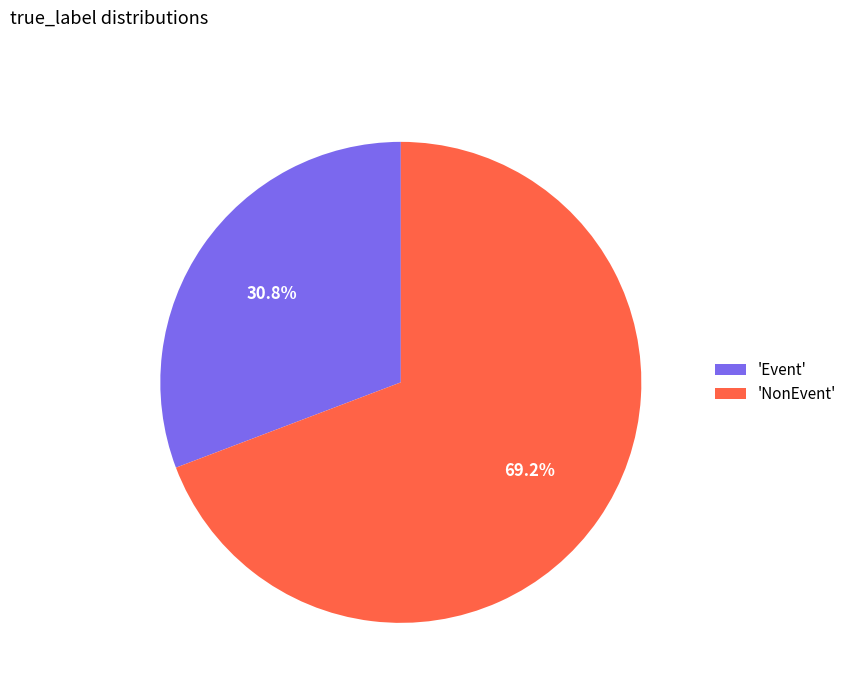

How many segments does this pie chart have?

2